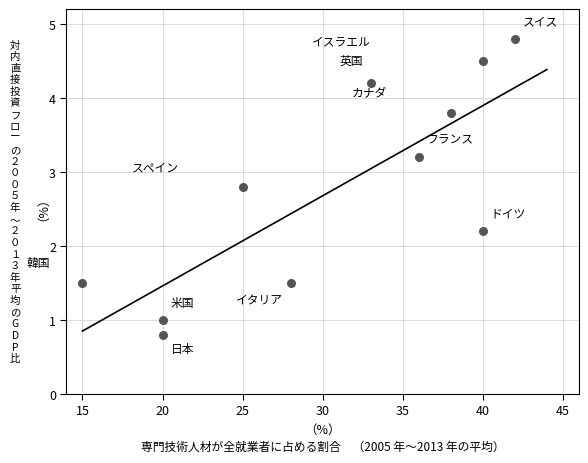

What Y value in the scatter plot is closest to 2?

2.2